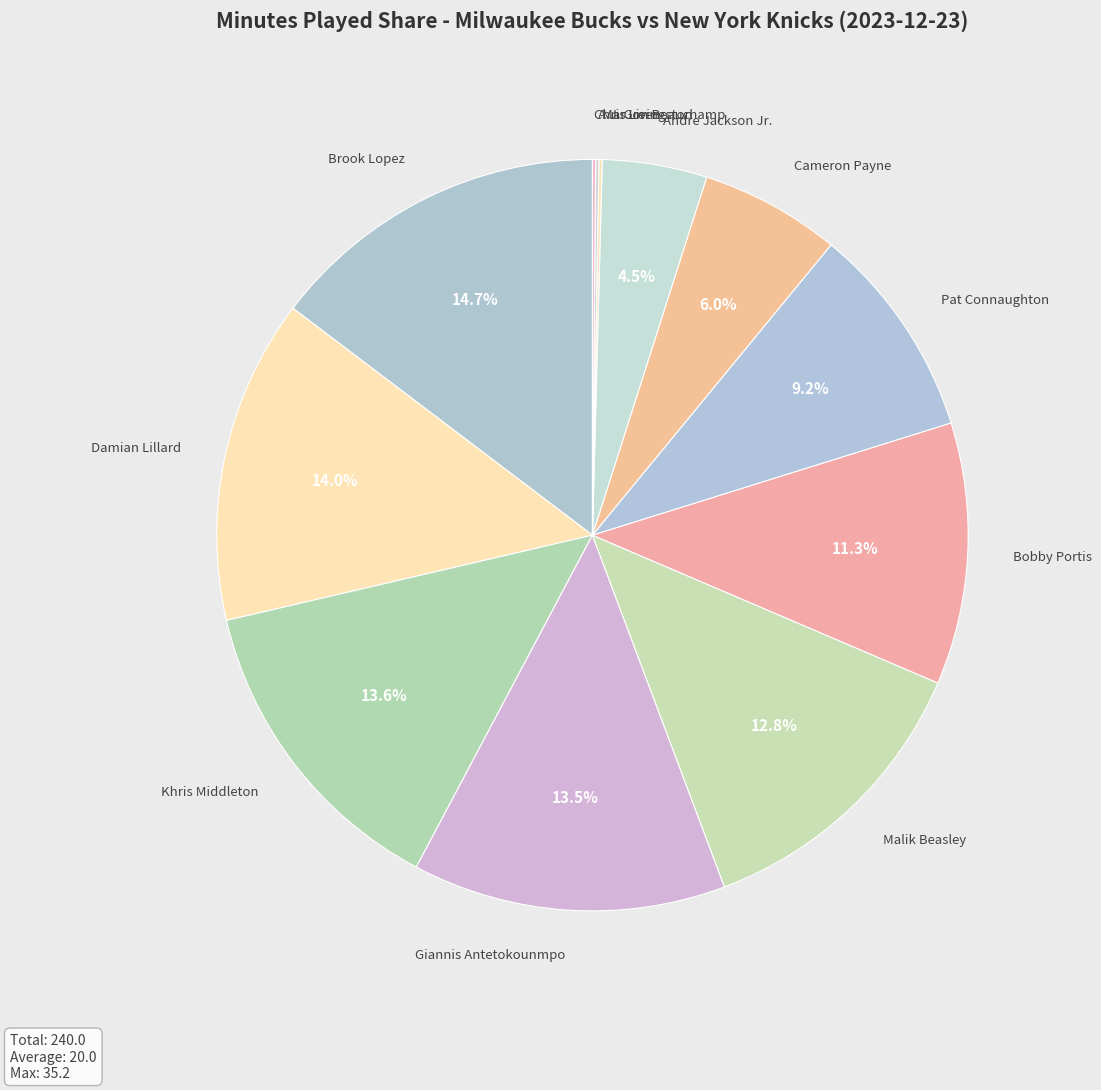

Is there any slice that represents more than half of the pie?

No